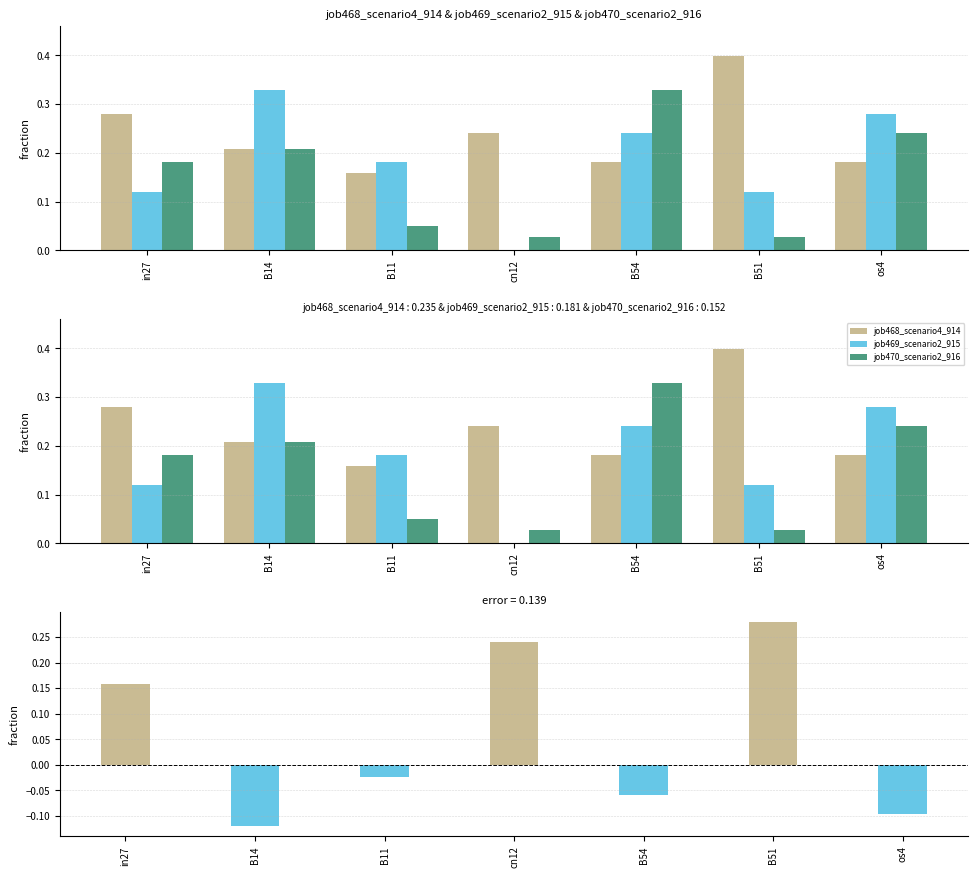

What is the maximum value shown in the chart?

0.4